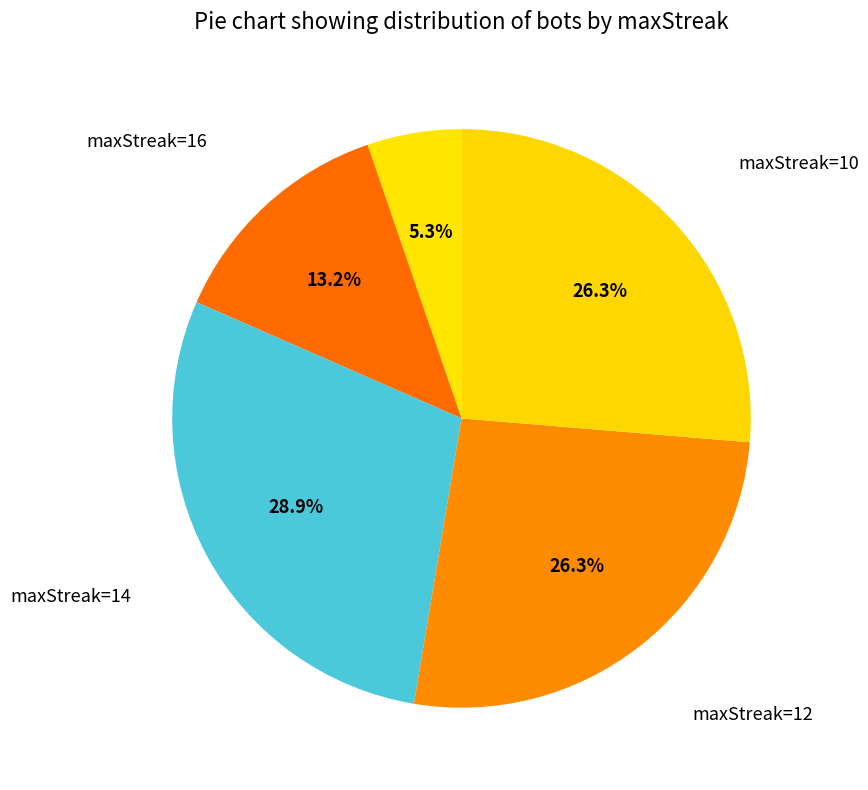

What portion of the pie excludes maxStreak=14?

71.1%